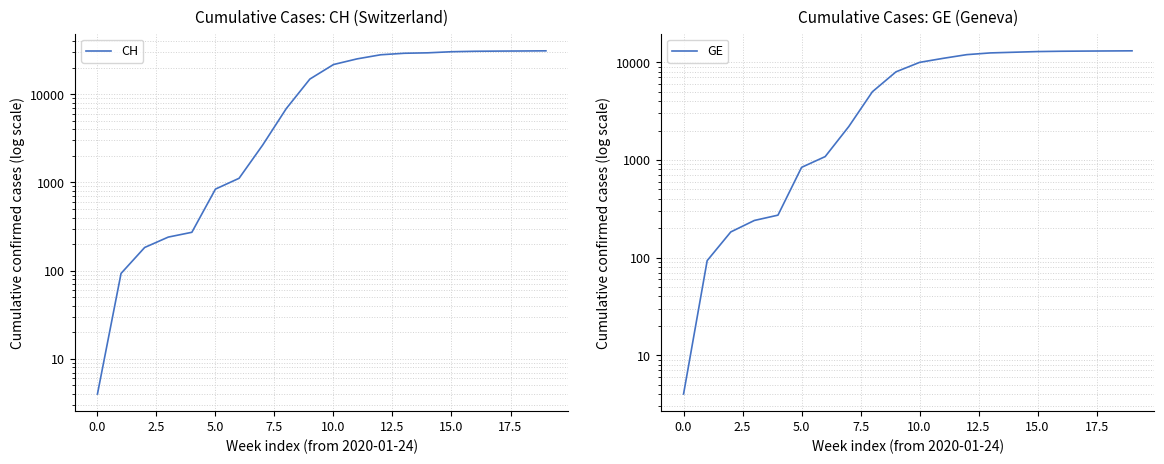

Which series has the largest range (max minus min)?

CH